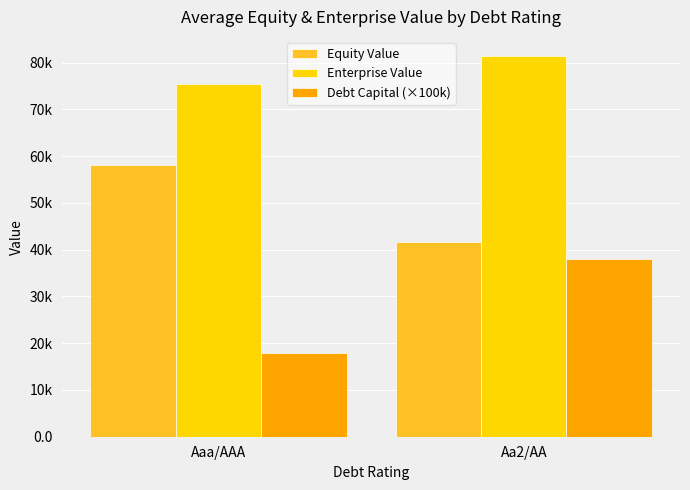

Are the bars horizontal?

No